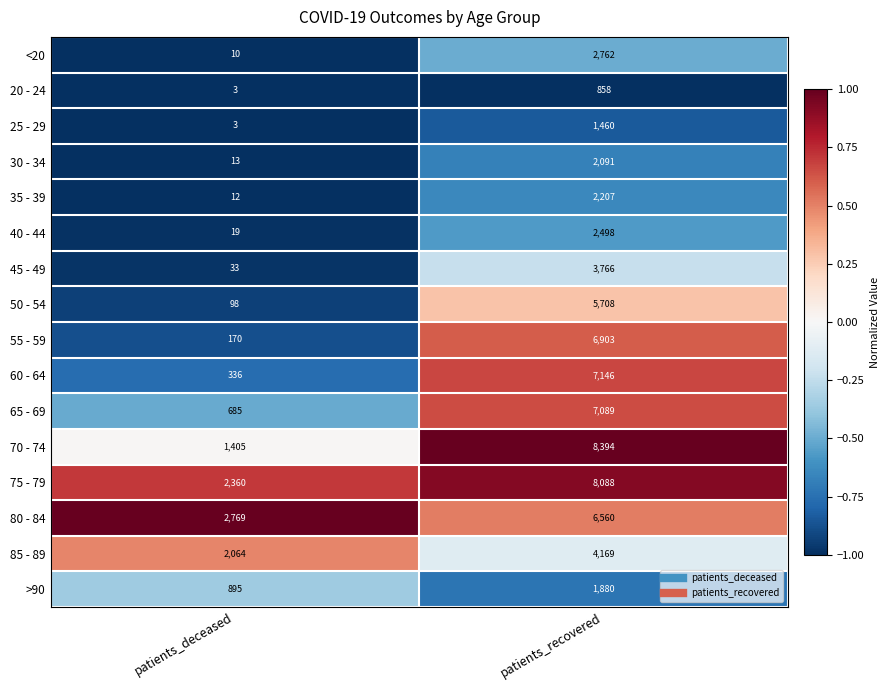

What is the average value of the 30 - 34 series?

1052